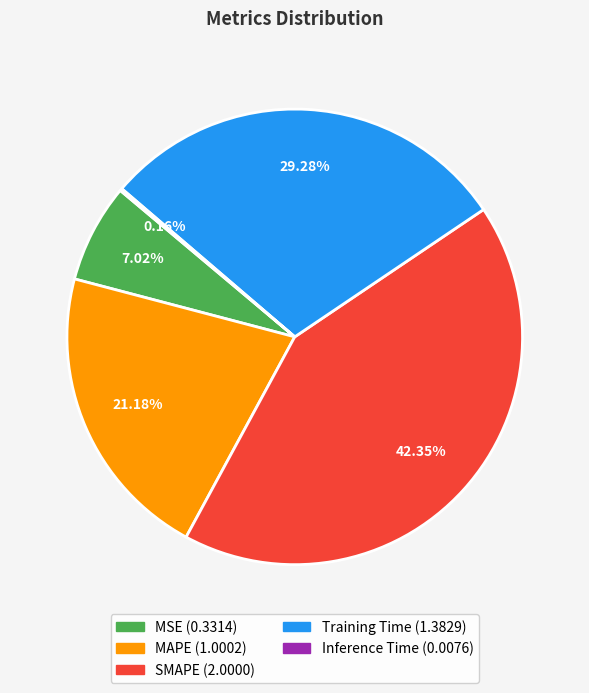

Which category has the biggest portion of the pie?

SMAPE